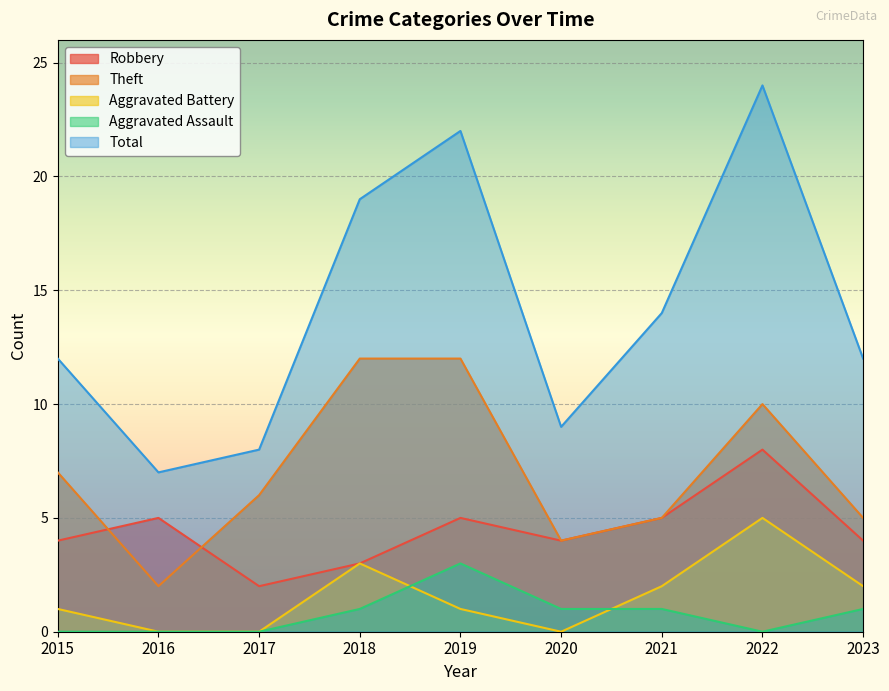

At which label does Theft reach its minimum?

2016